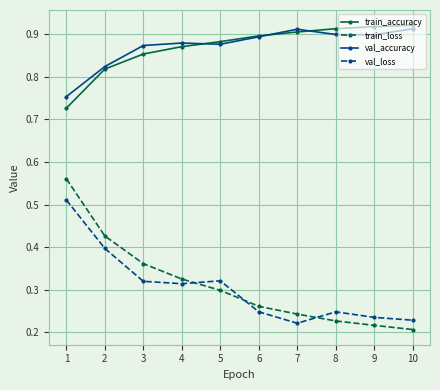

What is the sum of the train_accuracy values at 10 and 5?

1.8